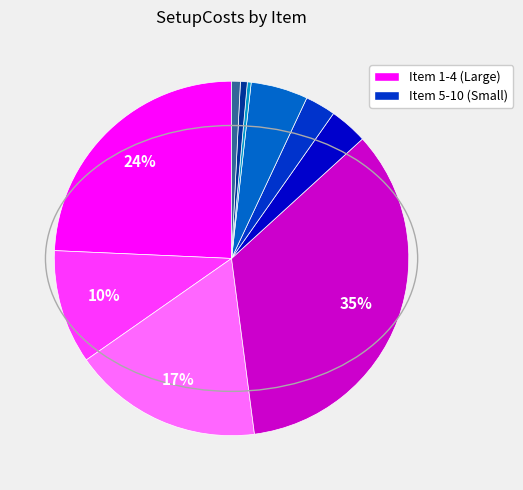

How many segments does this pie chart have?

10